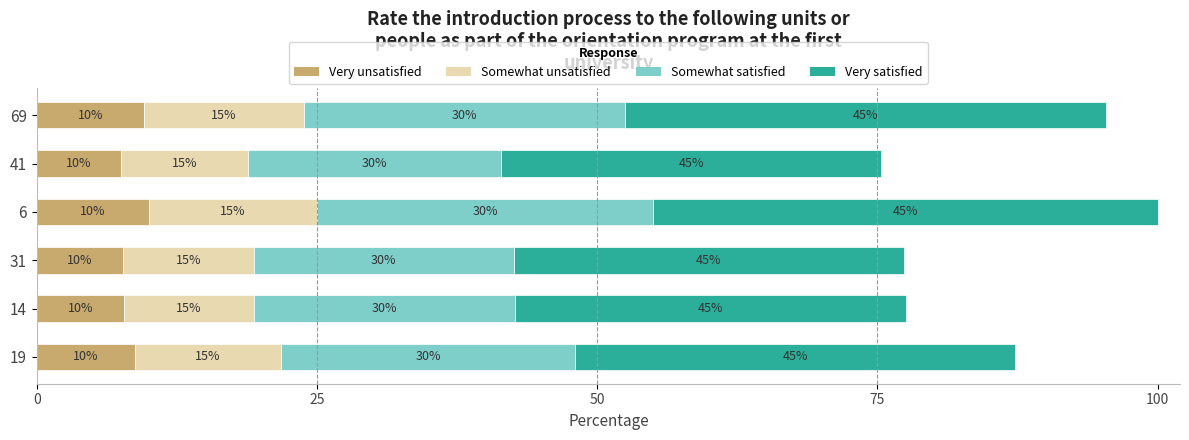

What are all the series names shown in the legend?

Very unsatisfied, Somewhat unsatisfied, Somewhat satisfied, Very satisfied